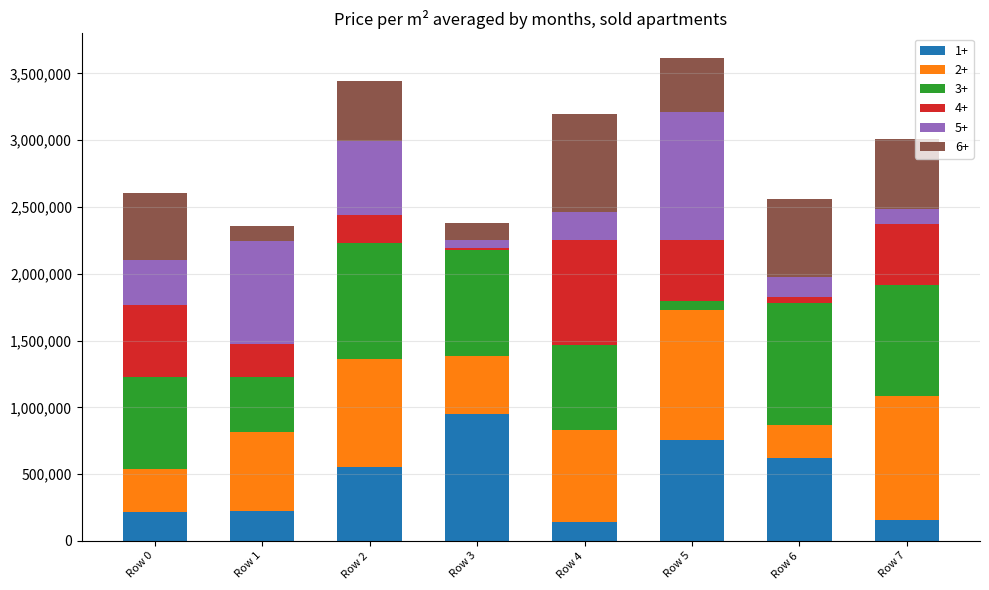

What is the total value across all series at Row 6?

2559270